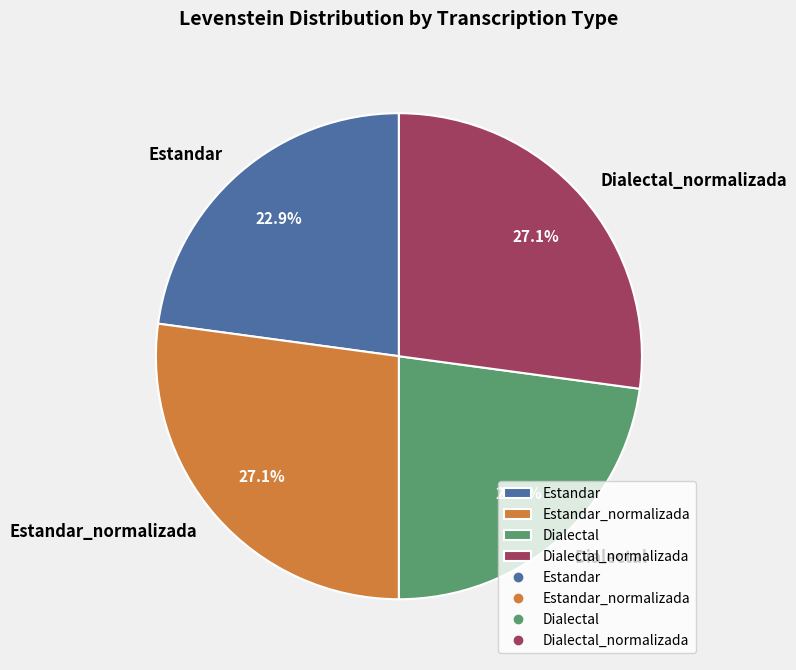

Does Estandar account for over 50% of the chart?

No